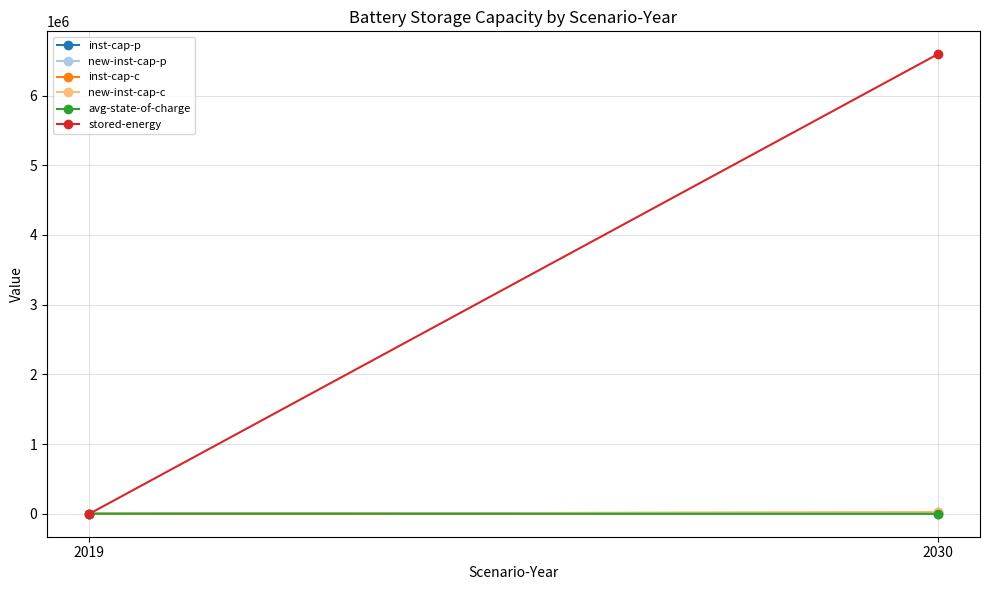

At how many categories does at least one series exceed 537356?

1